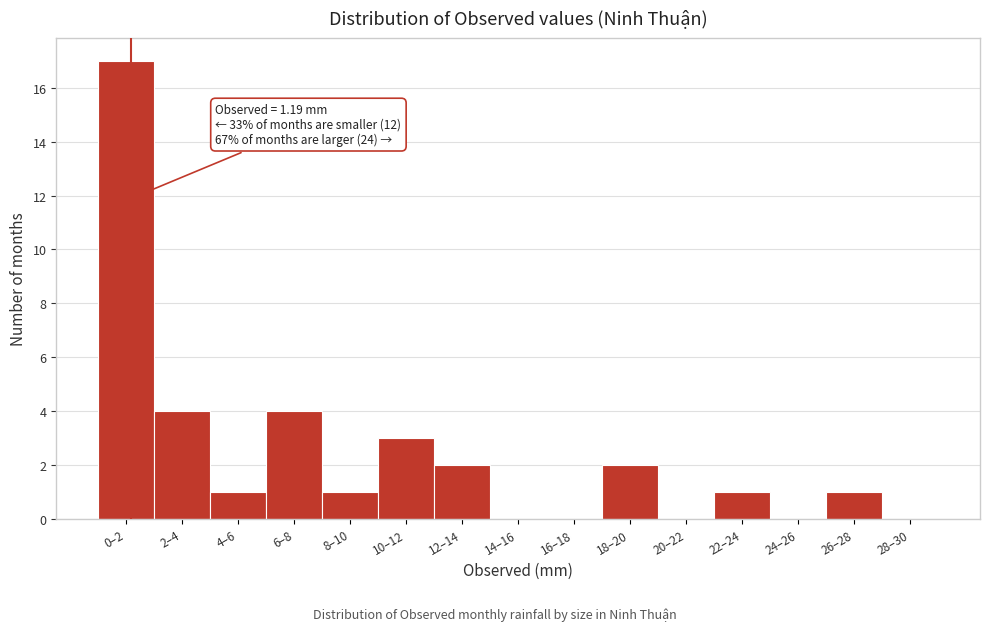

Reading left to right, transcribe all the data shown in this chart.

0–2=17	2–4=4	4–6=1	6–8=4	8–10=1	10–12=3	12–14=2	14–16=0	16–18=0	18–20=2	20–22=0	22–24=1	24–26=0	26–28=1	28–30=0